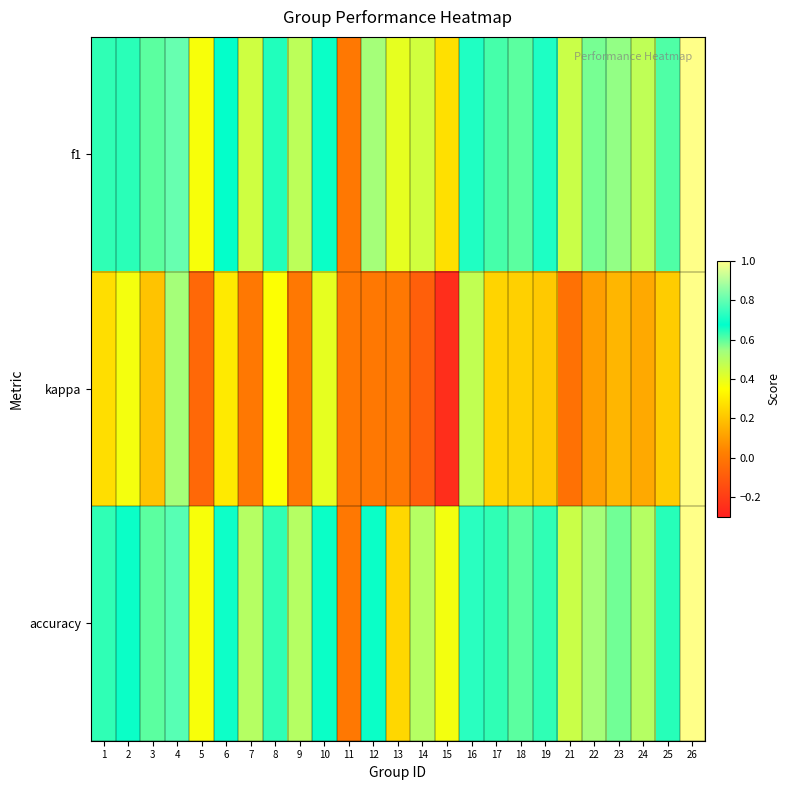

Rank the series at 12 from highest to lowest value.

accuracy, f1, kappa